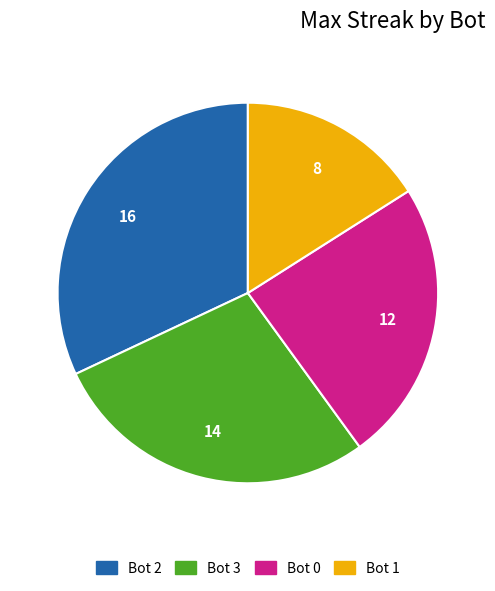

Which category has the biggest portion of the pie?

Bot 2